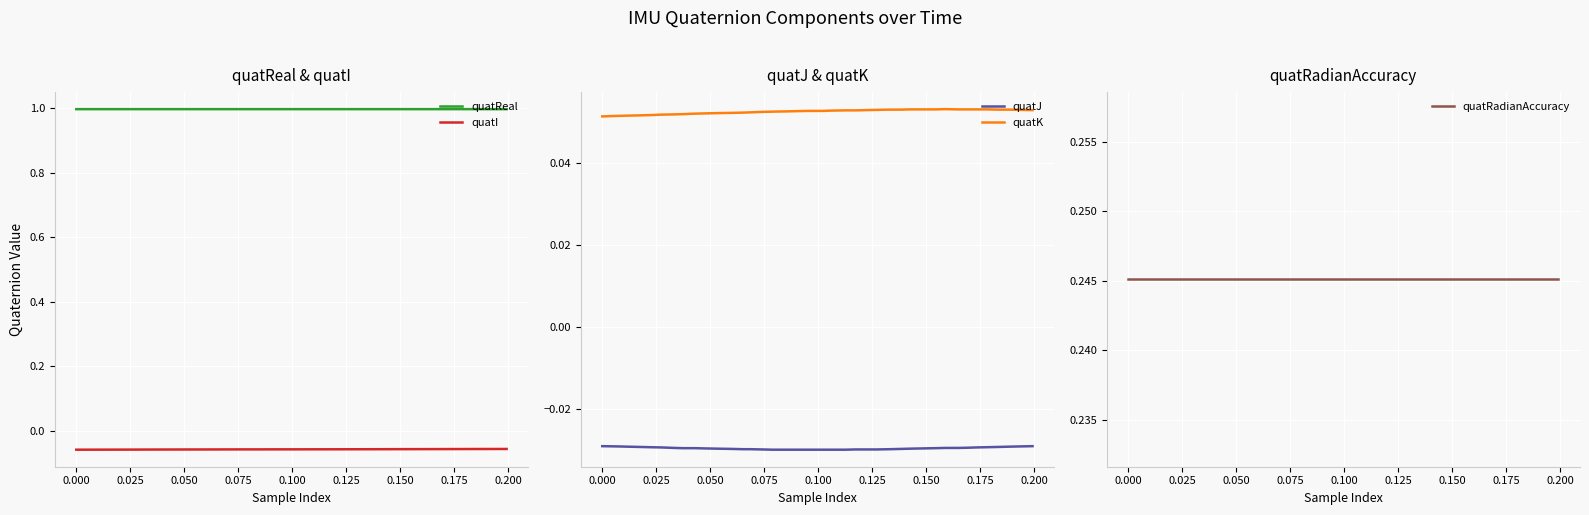

True or false: quatK and quatJ intersect in this chart.

False